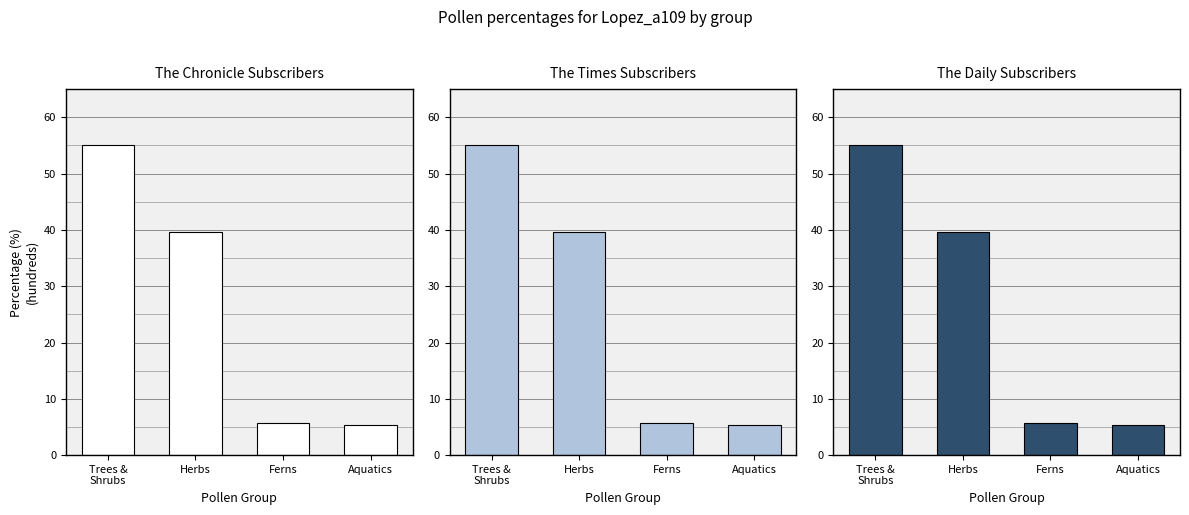

Reading left to right, list all the values displayed in this chart.

The Chronicle Subscribers: Trees &
Shrubs=55.1	Herbs=39.6	Ferns=5.7	Aquatics=5.4
The Times Subscribers: Trees &
Shrubs=55.1	Herbs=39.6	Ferns=5.7	Aquatics=5.4
The Daily Subscribers: Trees &
Shrubs=55.1	Herbs=39.6	Ferns=5.7	Aquatics=5.4